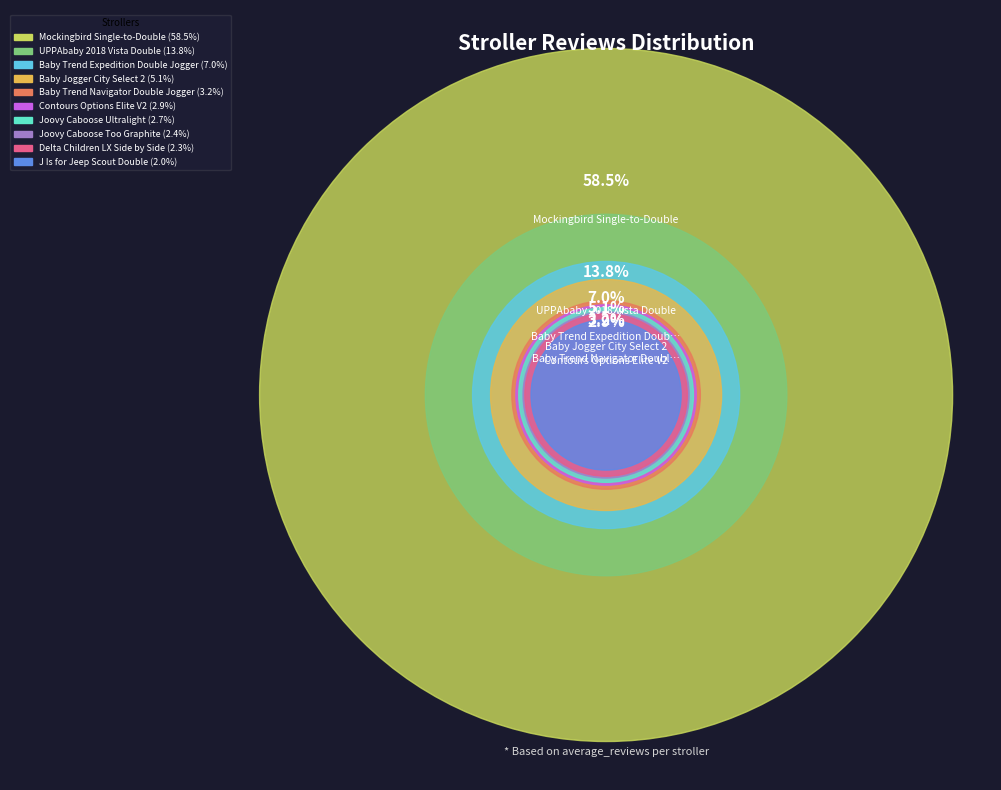

To the nearest percent, what is the difference between the largest and smallest slice percentages?

57%